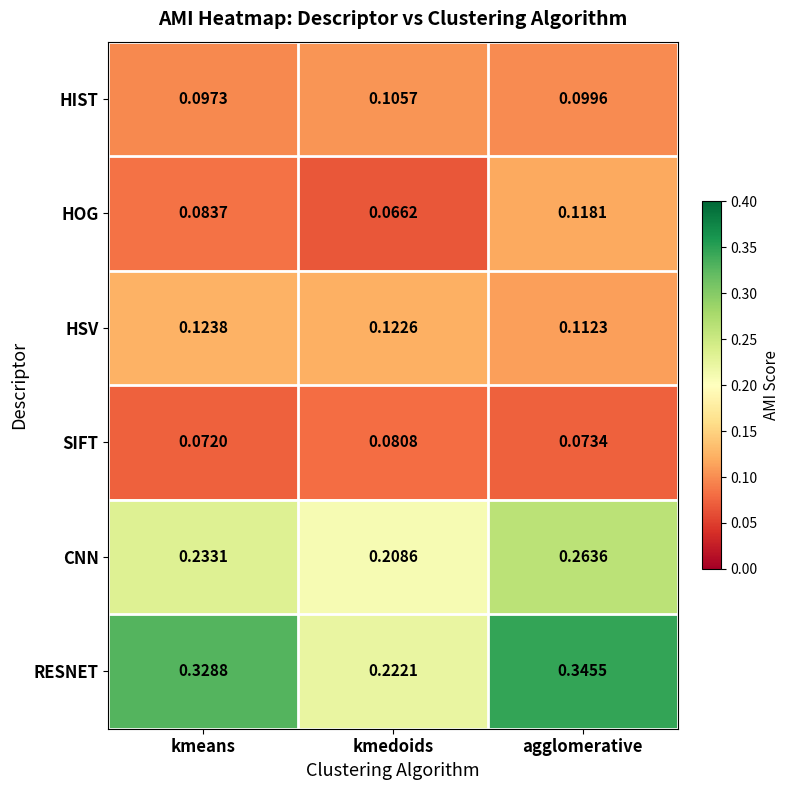

Where is HIST nearest to the value 0?

kmeans